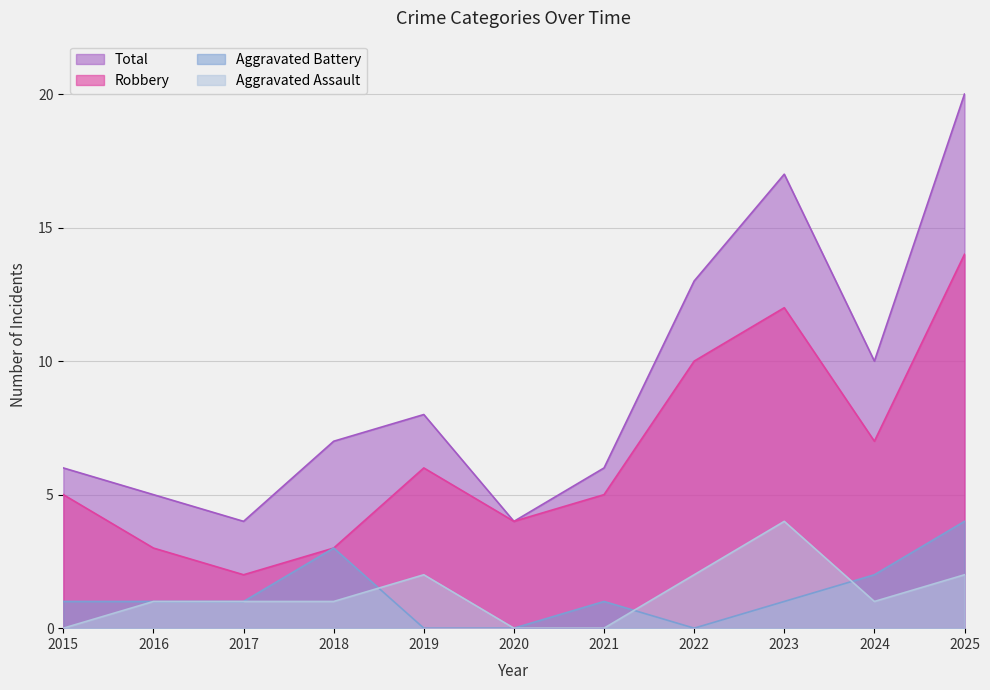

In Robbery, how many points are lower than both neighbors (excluding endpoints)?

3